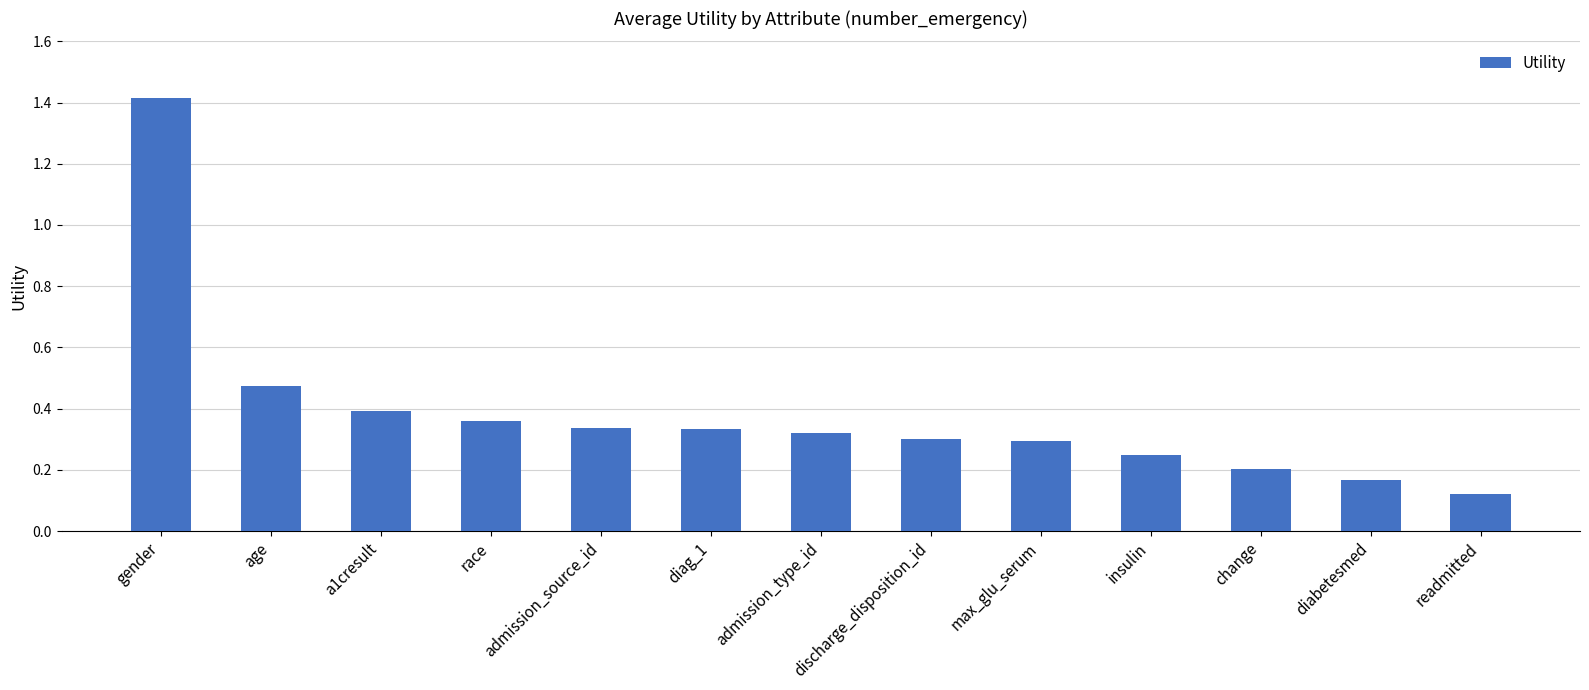

What is the sum of the values at max_glu_serum and age?

0.8